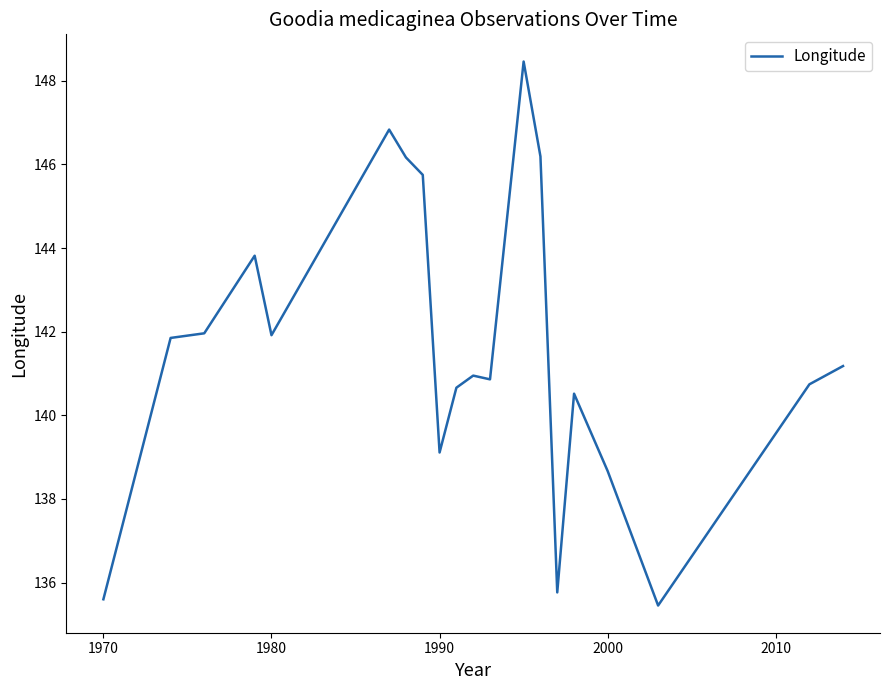

What is the smallest value displayed?

135.5